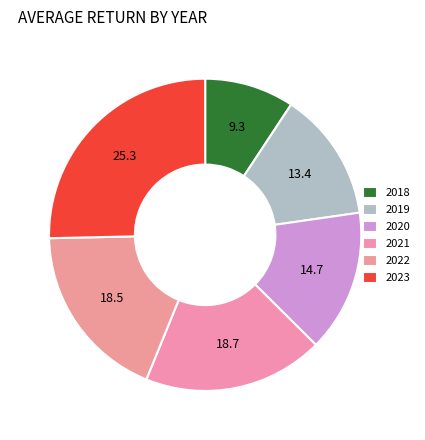

How many slices are in this pie chart?

6